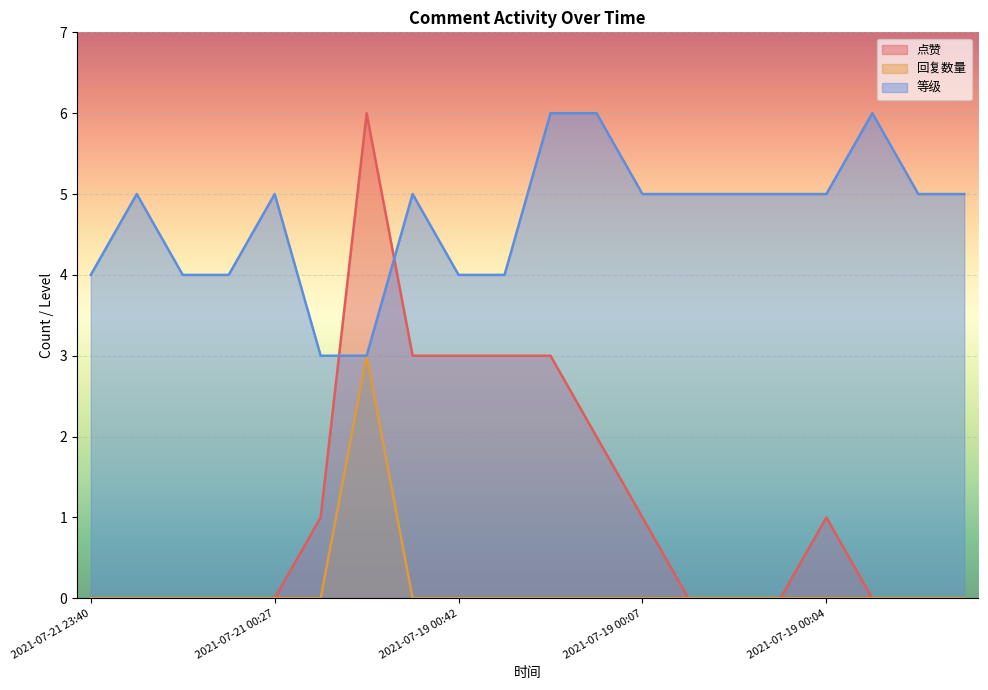

What are all the series names shown in the legend?

点赞, 回复数量, 等级